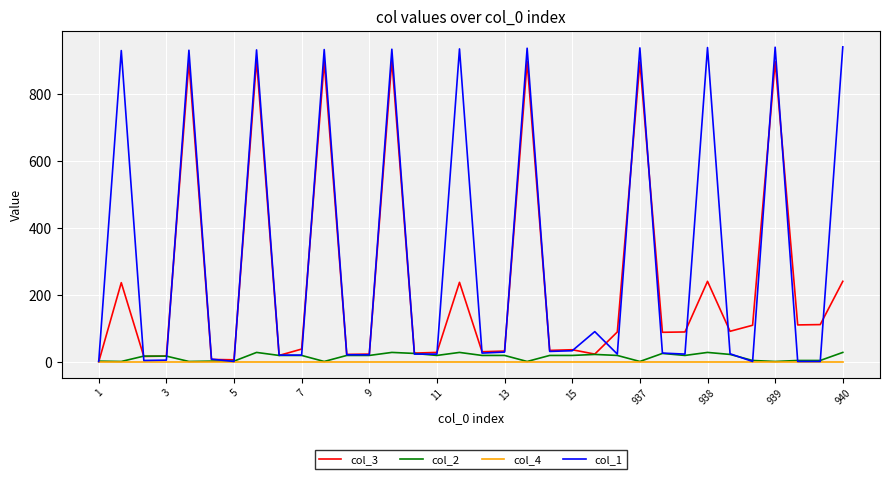

Which series has the largest total across all categories?

col_1